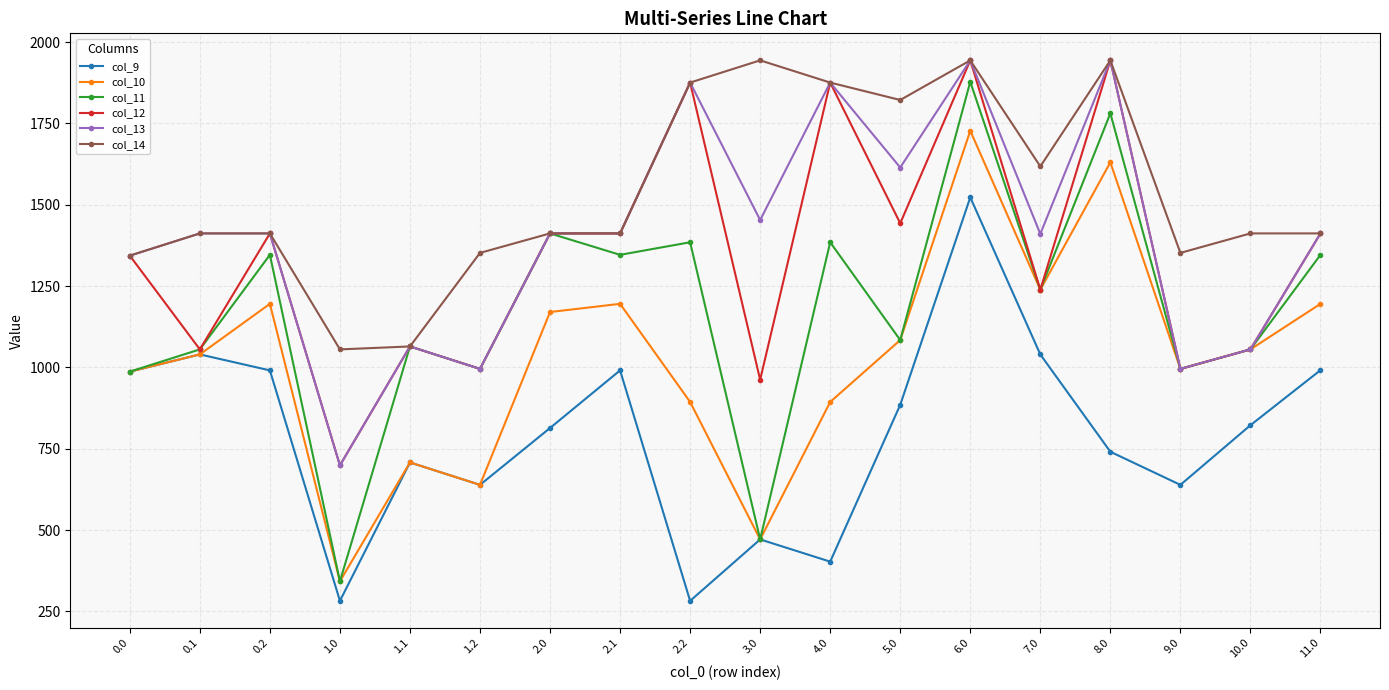

How many lines are shown in the chart?

6